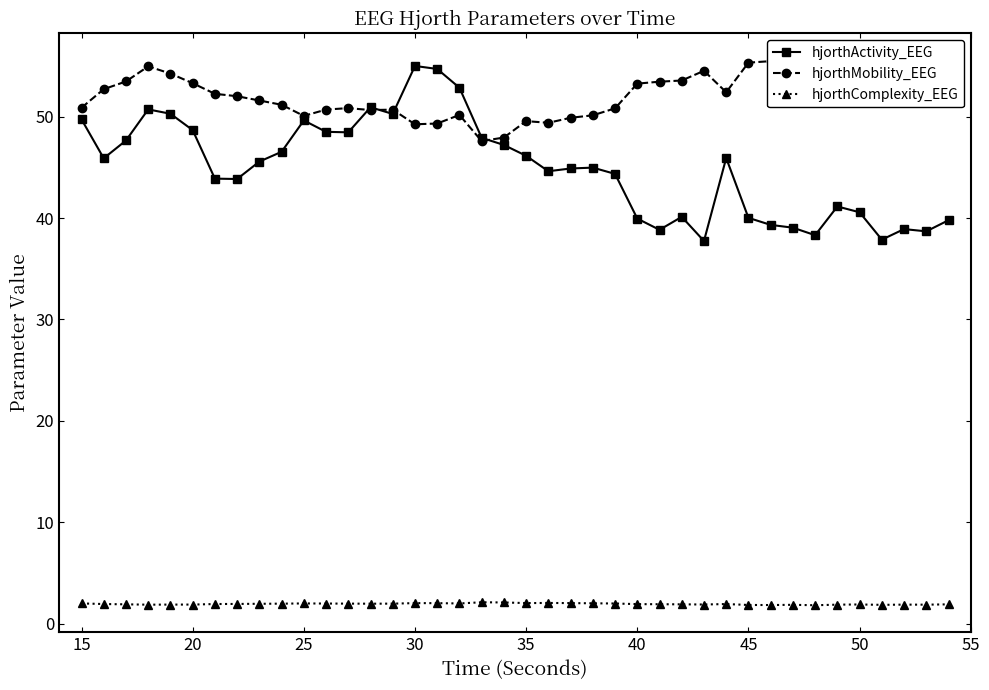

True or false: hjorthComplexity_EEG and hjorthActivity_EEG cross at least once.

False